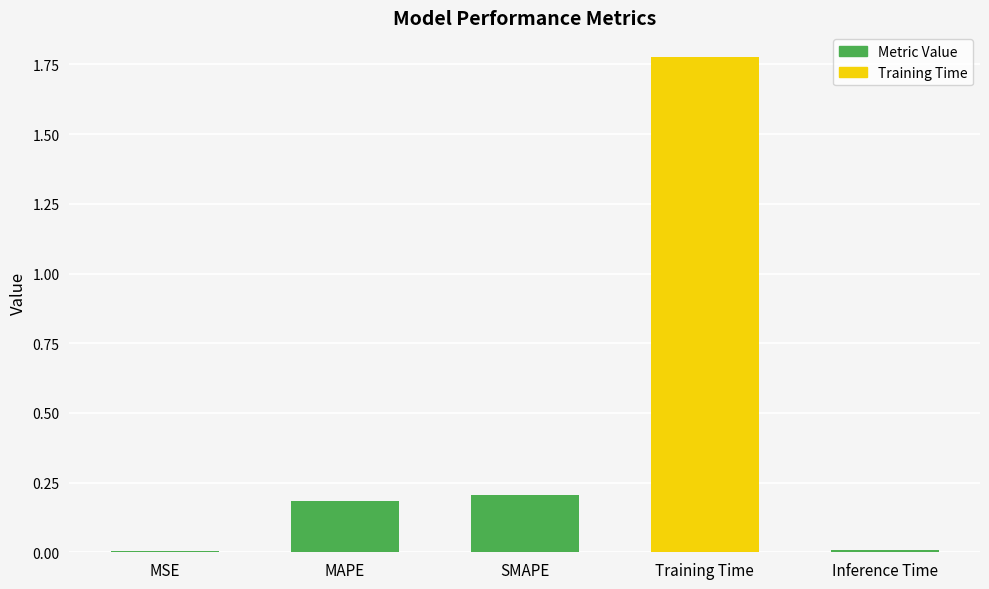

Does the chart contain stacked bars?

No